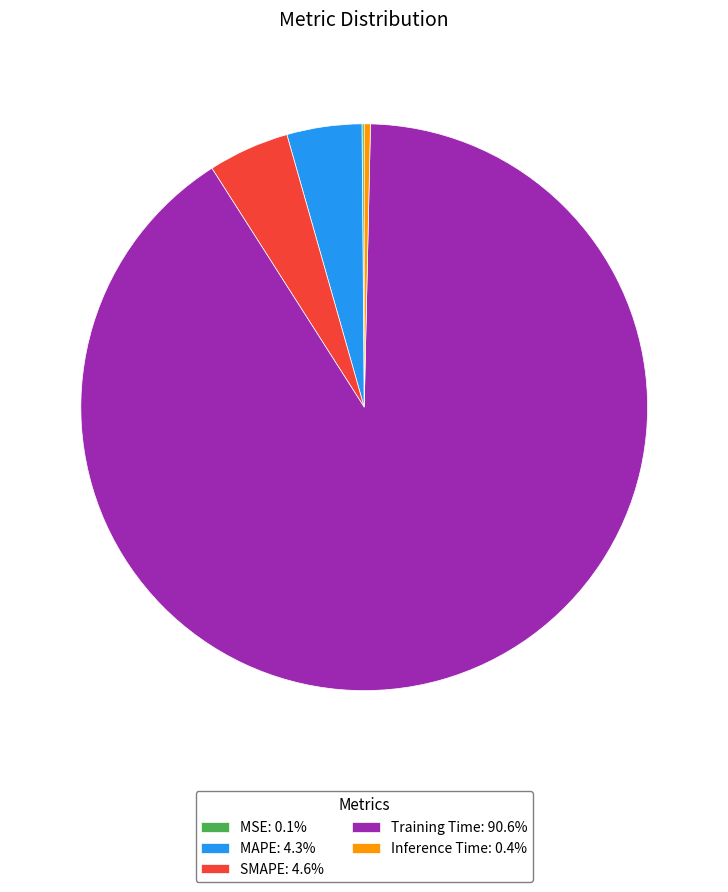

Is Training Time: 90.6% the majority of the pie?

Yes